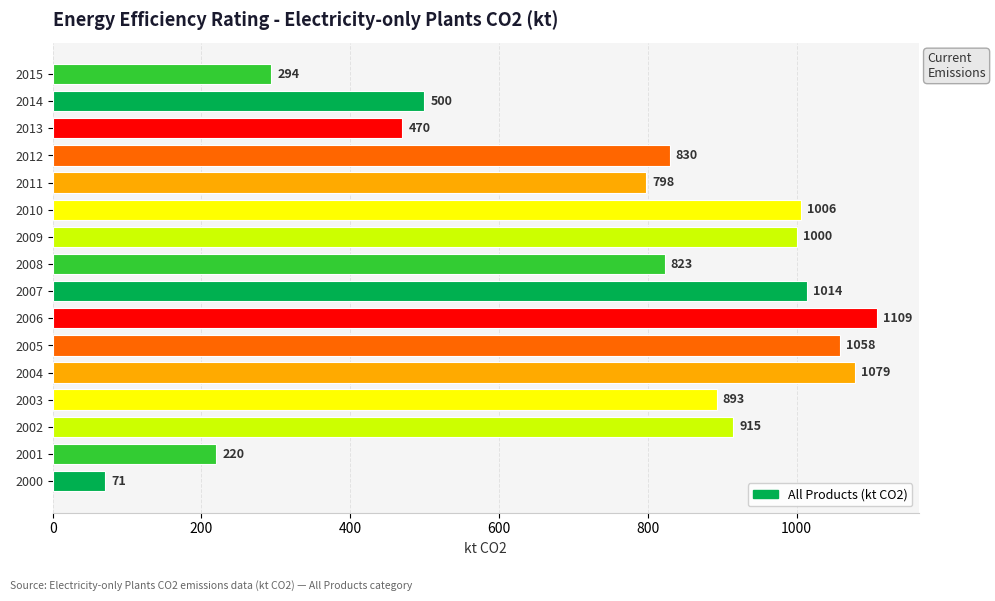

Approximately how many times larger is the value at 2015 compared to 2009?

0.3